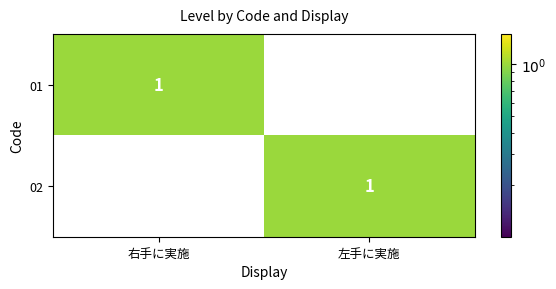

Rank the series at 左手に実施 from lowest to highest value.

01, 02